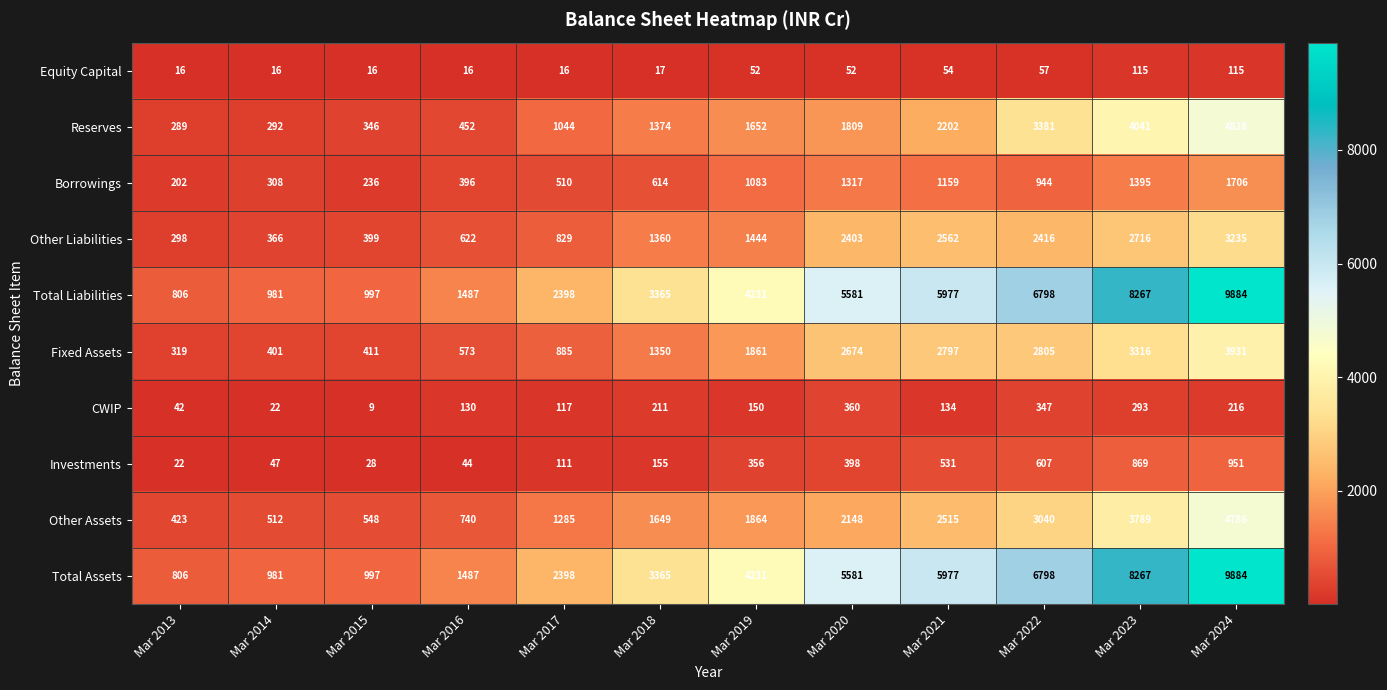

At how many categories does at least one series exceed 2459?

7